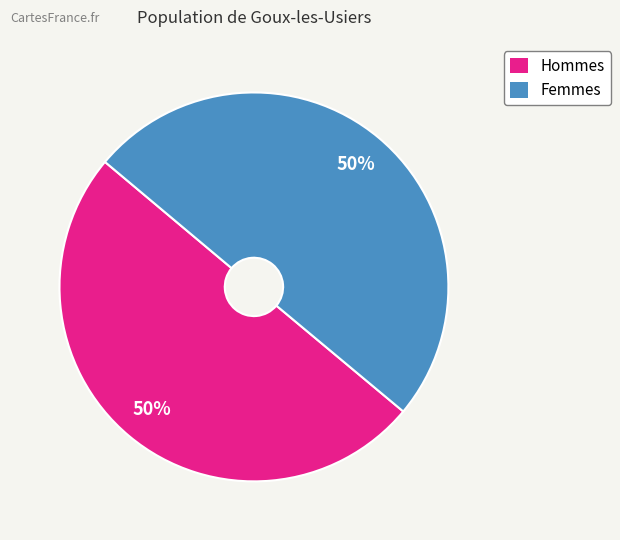

To the nearest percent, what is the average slice percentage?

50%